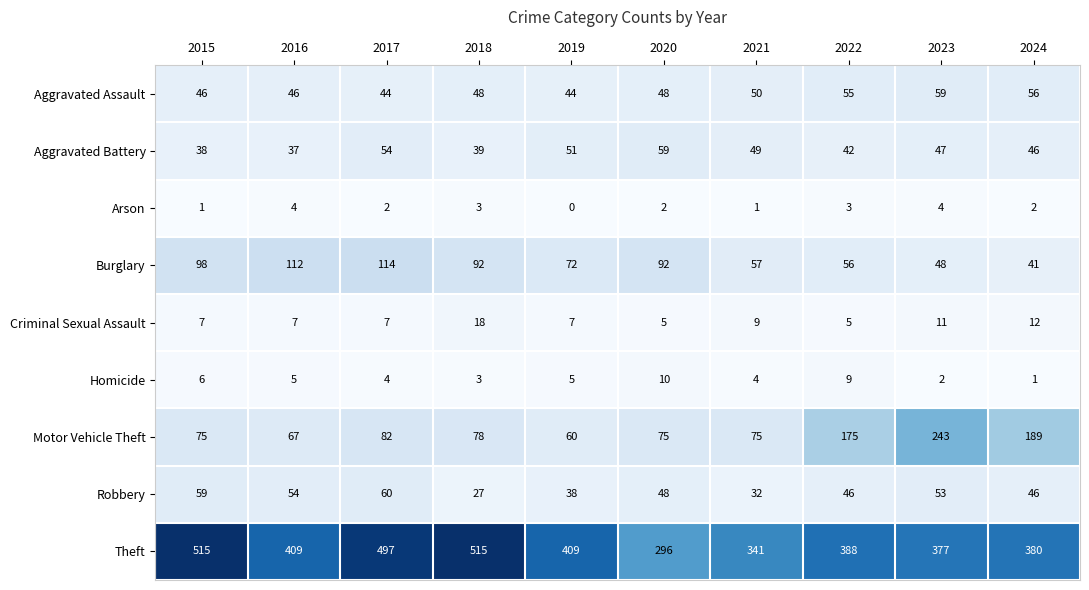

What is the difference between the maximum and minimum values in the Arson series?

4